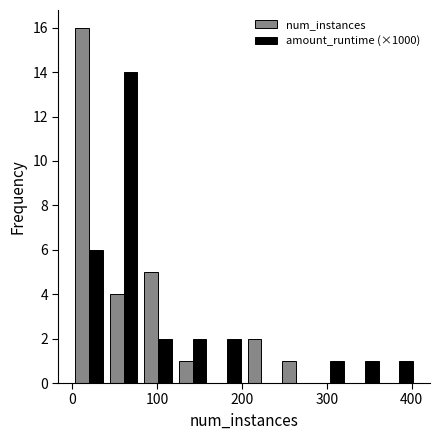

Reading left to right, list every range on the x-axis with the height of the bar of each series over it. Neither the bar edges nor the heights are printed on the chart, so give them approximately, as read against the axes.

0 to 40: num_instances=16	amount_runtime (×1000)=6
40 to 80: num_instances=4	amount_runtime (×1000)=14
80 to 120: num_instances=5	amount_runtime (×1000)=2
120 to 160: num_instances=1	amount_runtime (×1000)=2
160 to 200: num_instances=0	amount_runtime (×1000)=2
200 to 240: num_instances=2	amount_runtime (×1000)=0
240 to 280: num_instances=1	amount_runtime (×1000)=0
280 to 320: num_instances=0	amount_runtime (×1000)=1
320 to 370: num_instances=0	amount_runtime (×1000)=1
370 to 410: num_instances=0	amount_runtime (×1000)=1